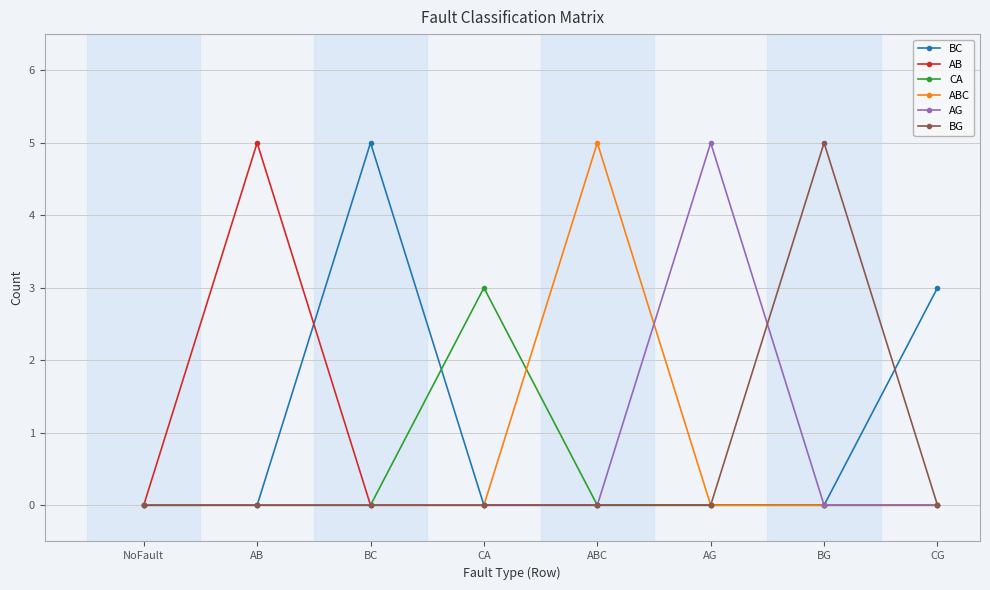

What is the label of the 7th point from the left?

BG